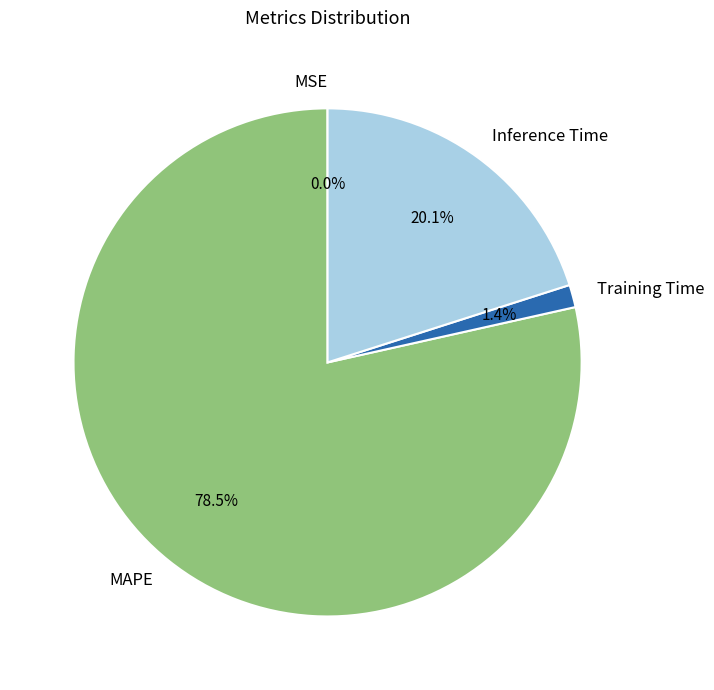

How much of the chart is everything except MAPE?

21.5%